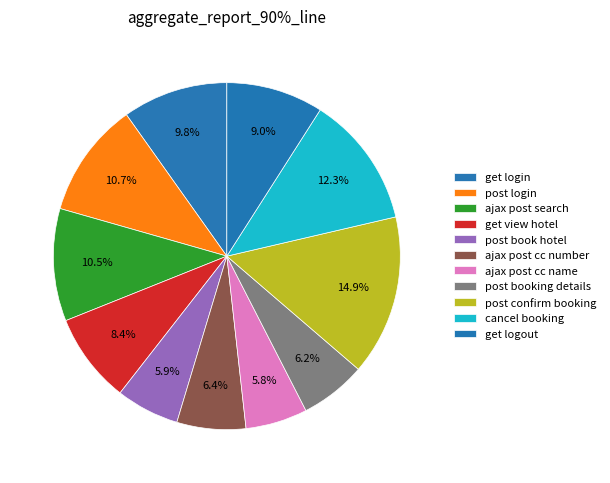

Which category has the smallest portion of the pie?

ajax post cc name